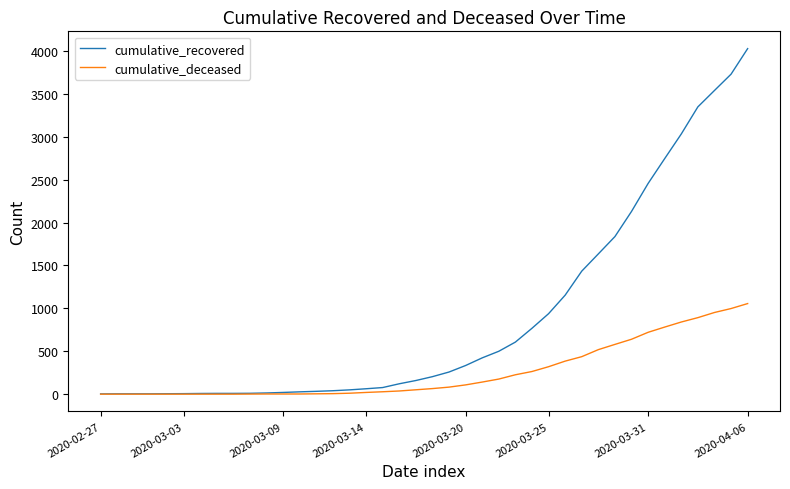

Which series has the widest spread of values?

cumulative_recovered